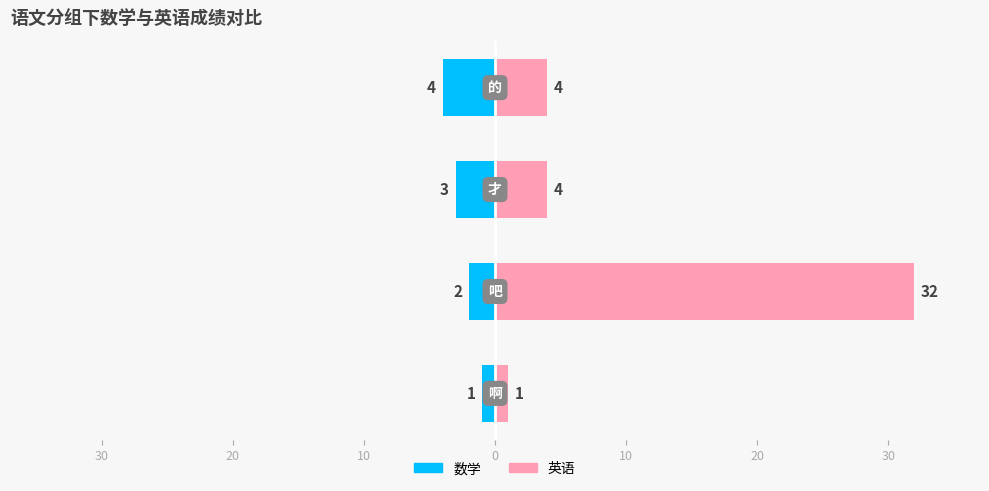

Are the bars grouped side by side (vs. stacked)?

Yes